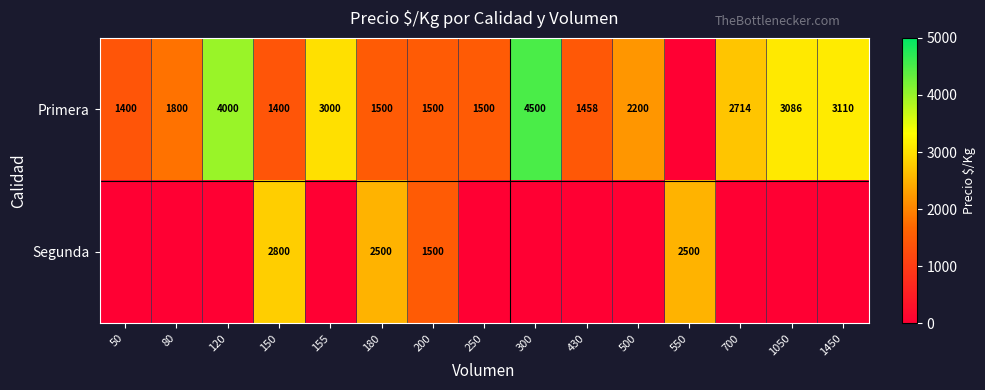

The value of Primera at 200 is 2647. True or false?

False